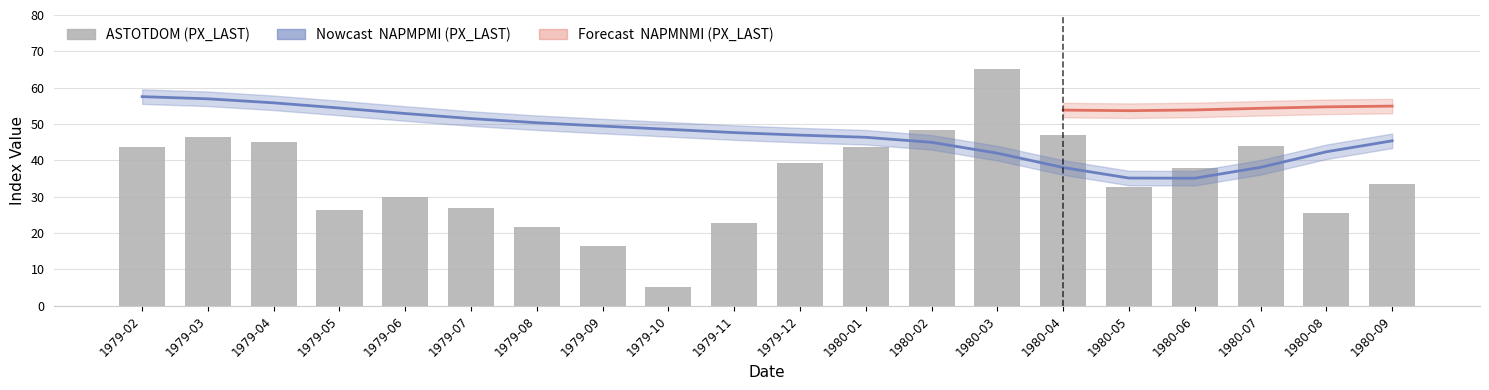

Read the value at 1980-06.

38.0